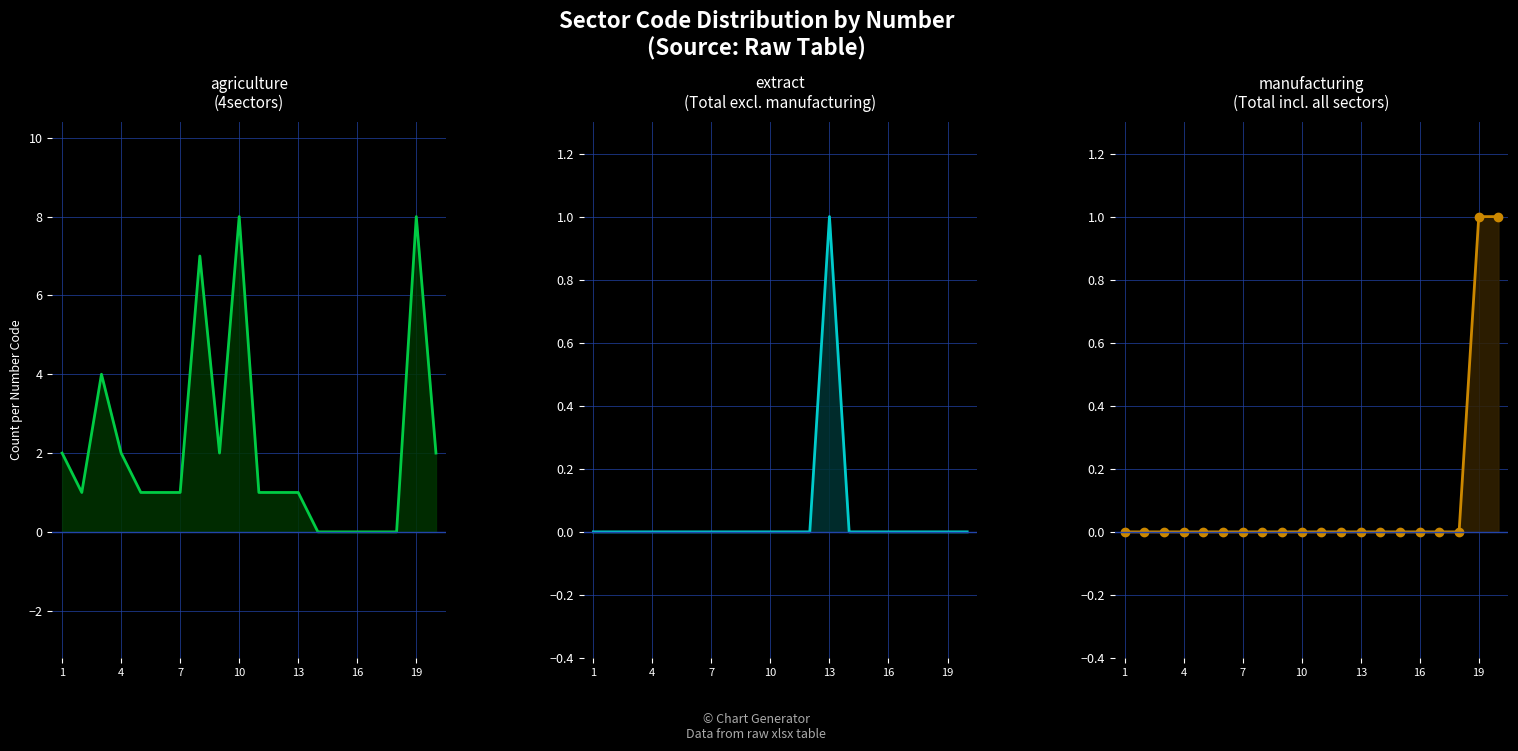

How many lines are shown in the chart?

3